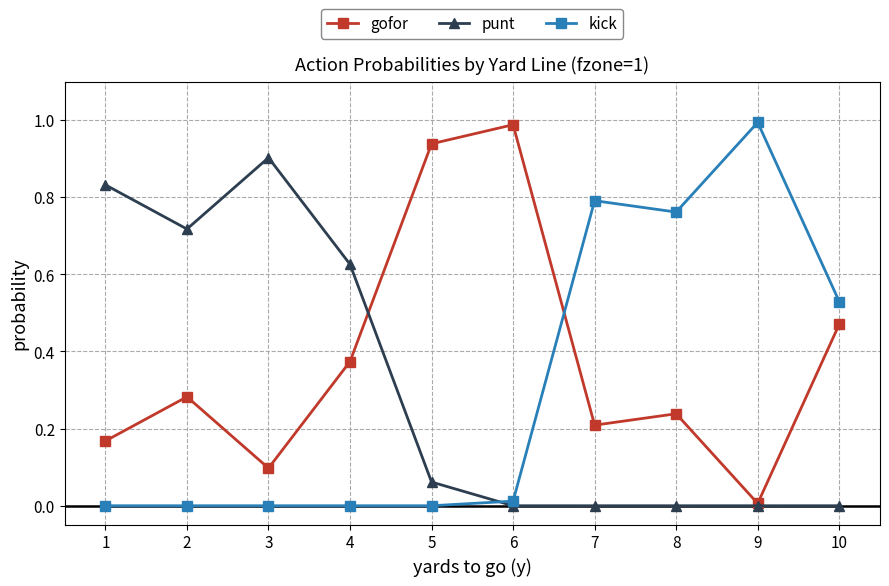

Where is the first local maximum for gofor?

2